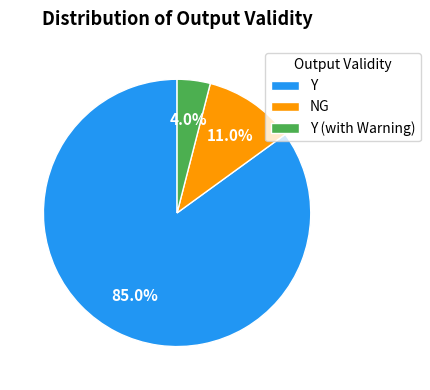

Which category accounts for the majority?

Y